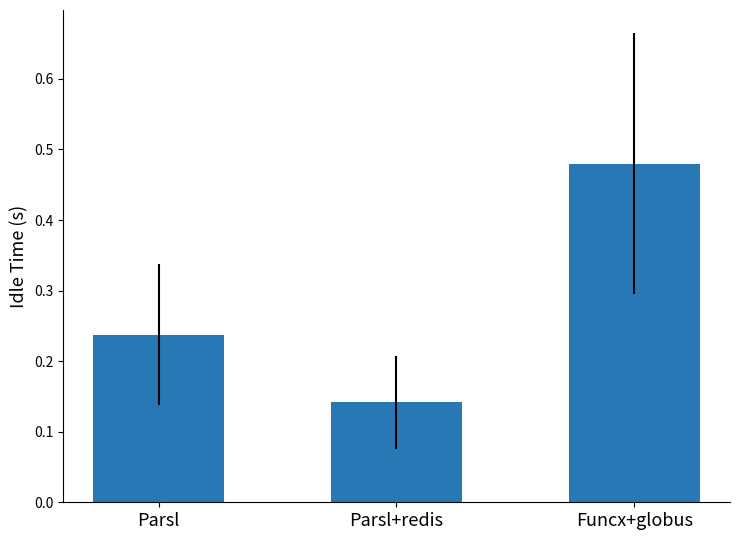

At which category does the chart reach its peak across all series?

Funcx+globus